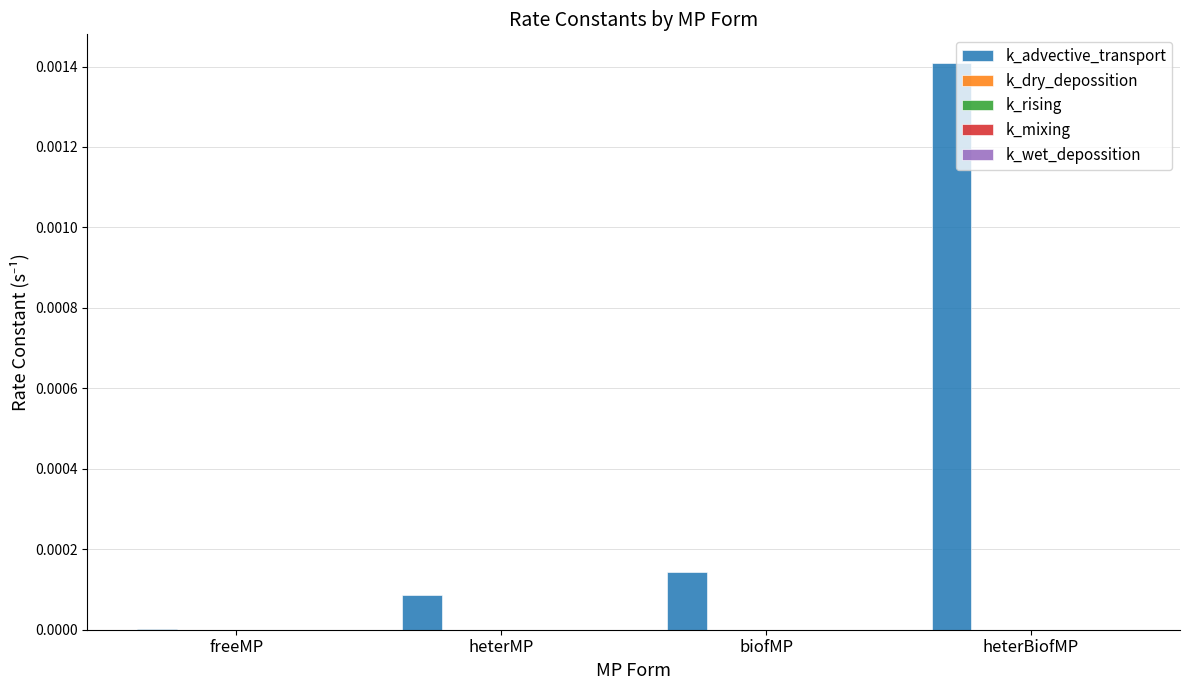

Is it true that k_advective_transport equals 0.0 at freeMP?

True